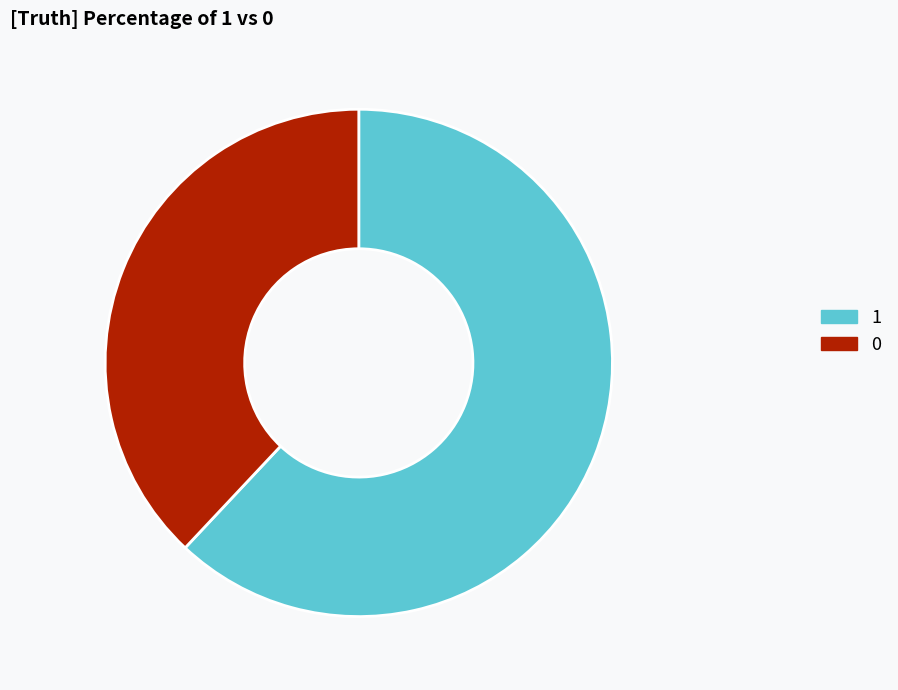

What is the ratio of the value at 1 to the value at 0?

1.6